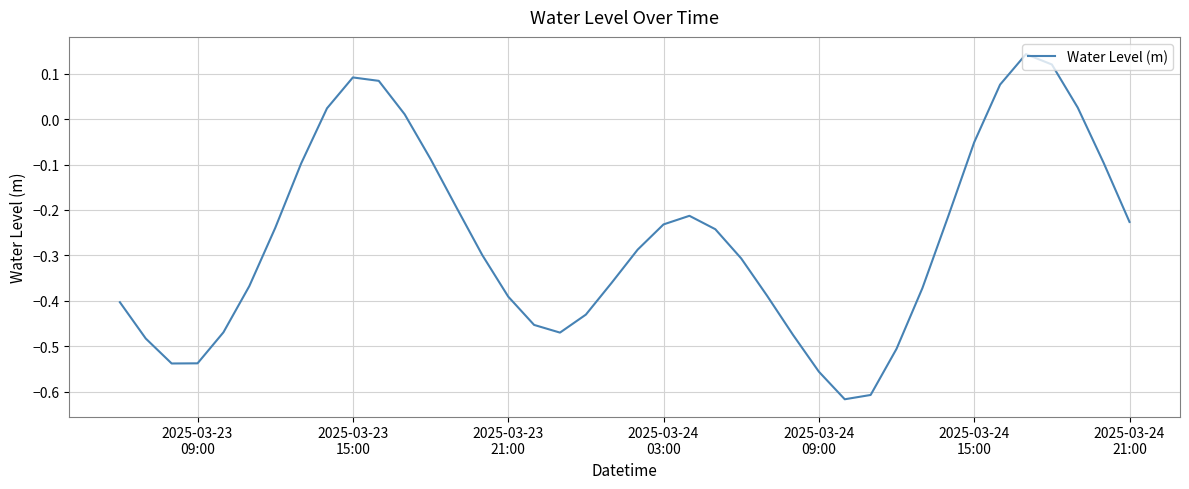

What is the value of the 40th point from the left?

-0.2